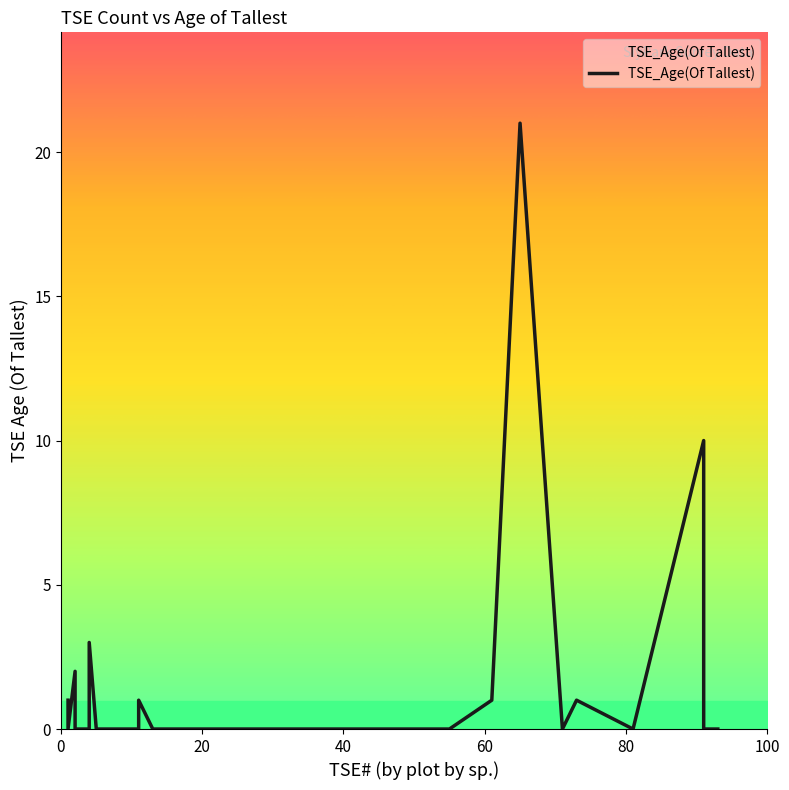

The value at 7 is 3. True or false?

False